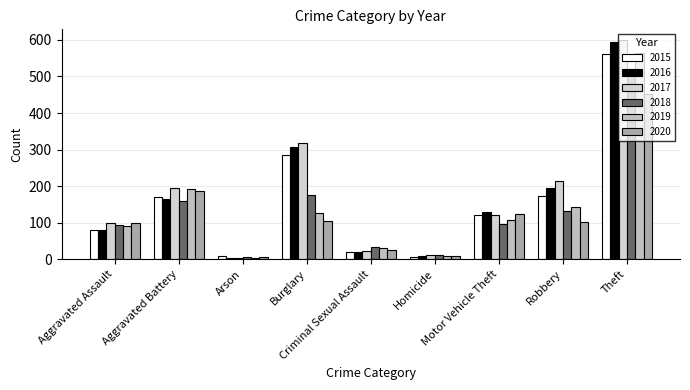

Which series has the largest range (max minus min)?

2017